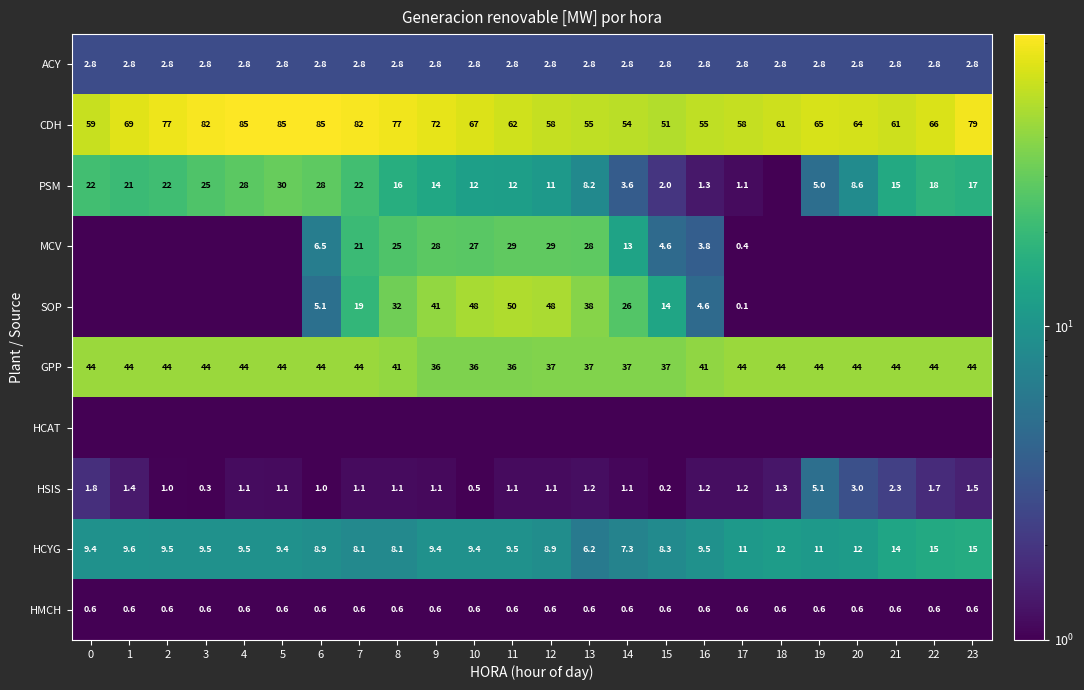

What is the total value across all series at 10?

203.8